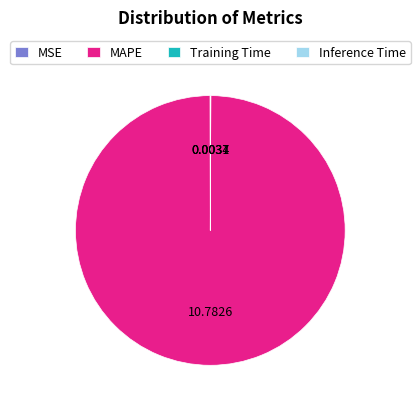

Which slice is the largest?

MAPE